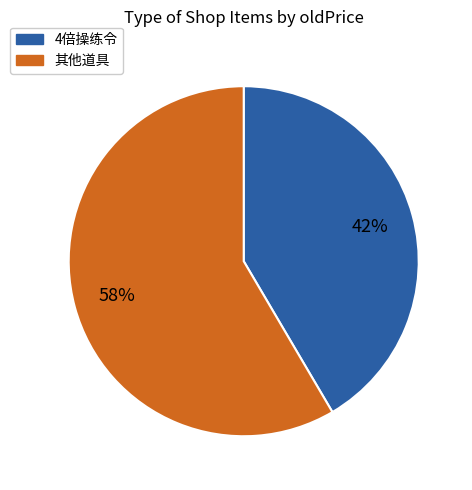

Does any single category account for the majority?

Yes